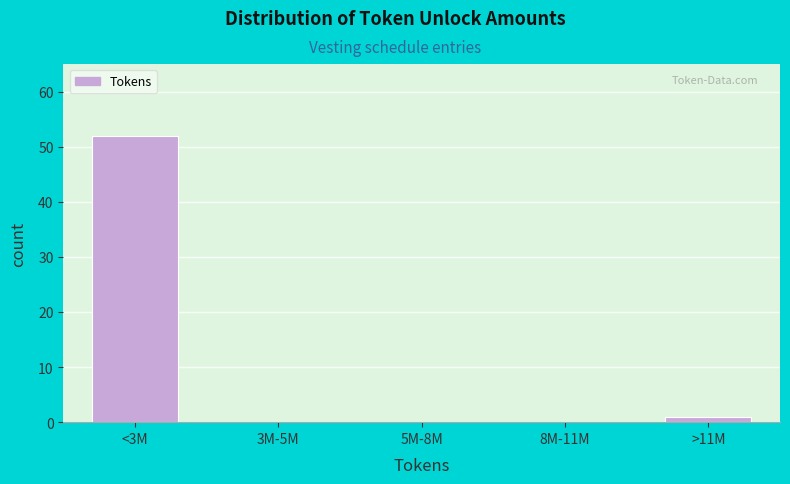

Reading left to right, transcribe all the data shown in this chart.

<3M=52	3M-5M=0	5M-8M=0	8M-11M=0	>11M=1